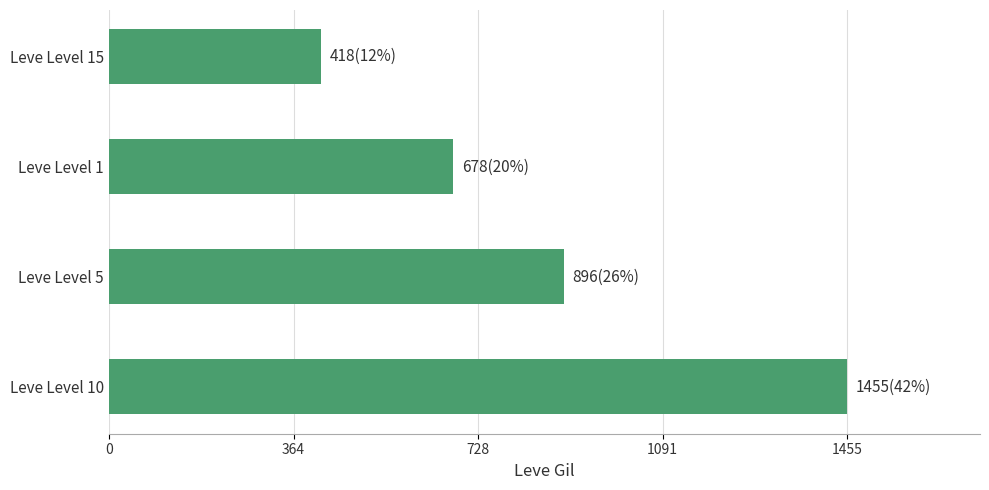

Reading bottom to top, list all the values displayed in this chart.

1455	896	678	418